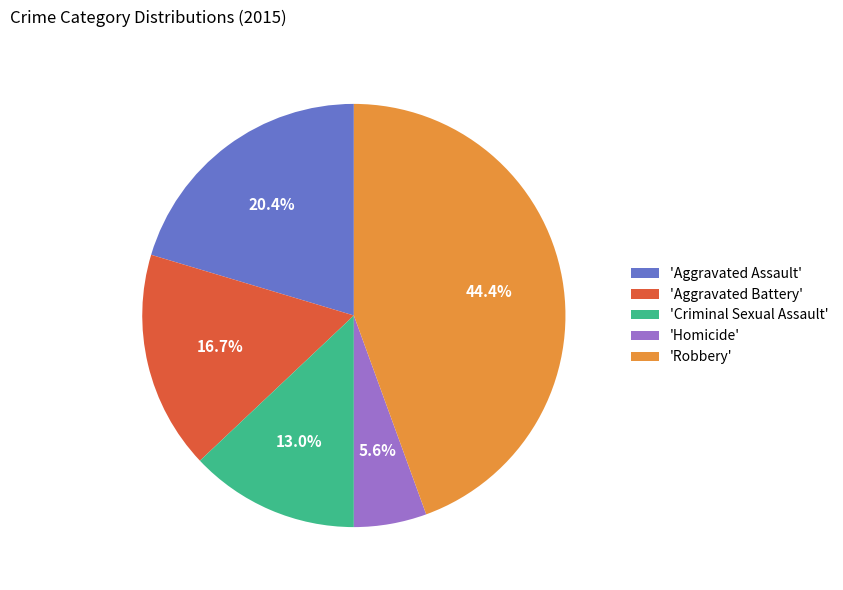

What percentage is NOT represented by 'Homicide'?

94.4%